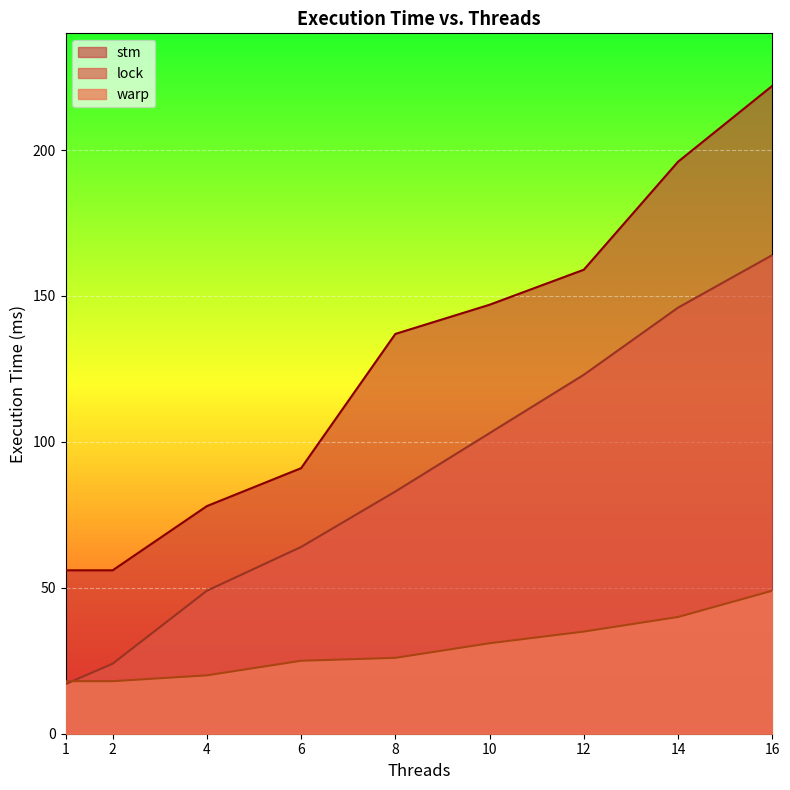

Which series has the largest range (max minus min)?

stm